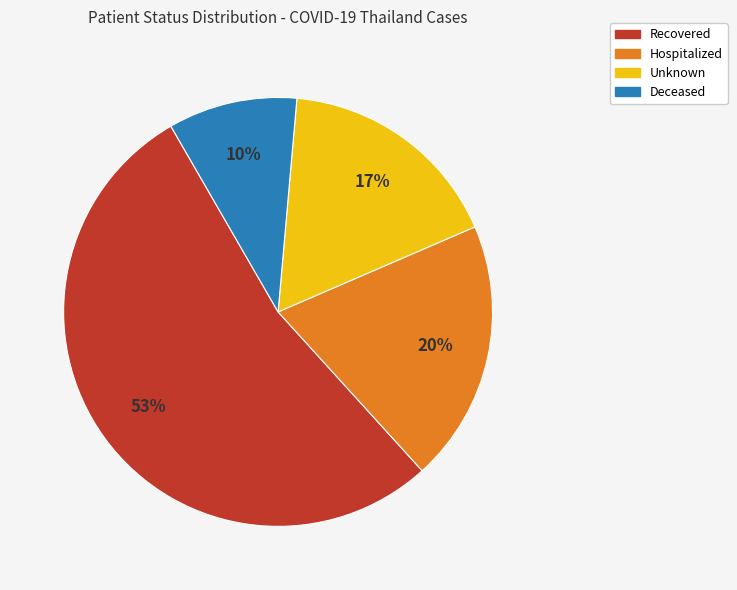

To the nearest percent, what is the average slice percentage?

25%